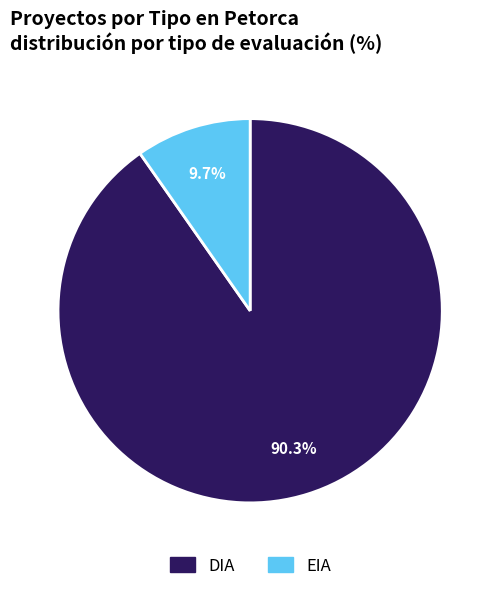

To the nearest percent, what is the difference between the EIA and DIA slice percentages?

81%